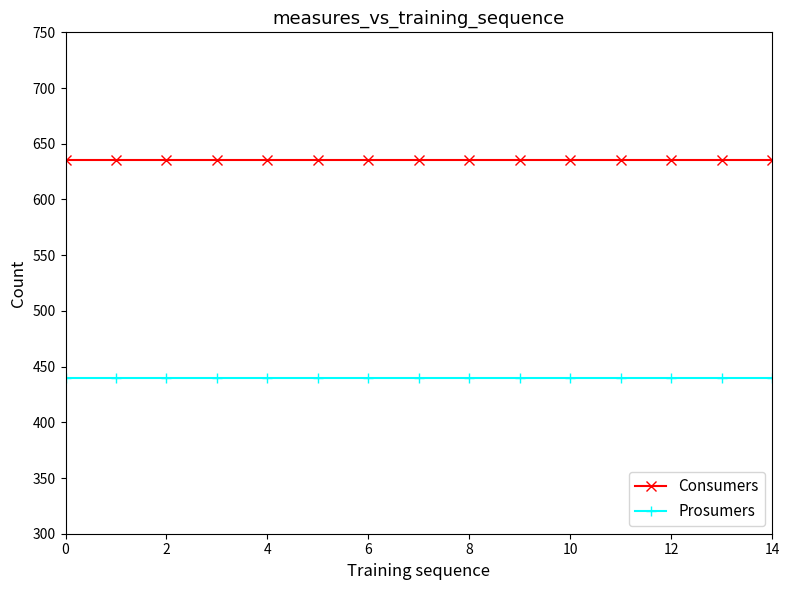

True or false: Prosumers and Consumers cross at least once.

False